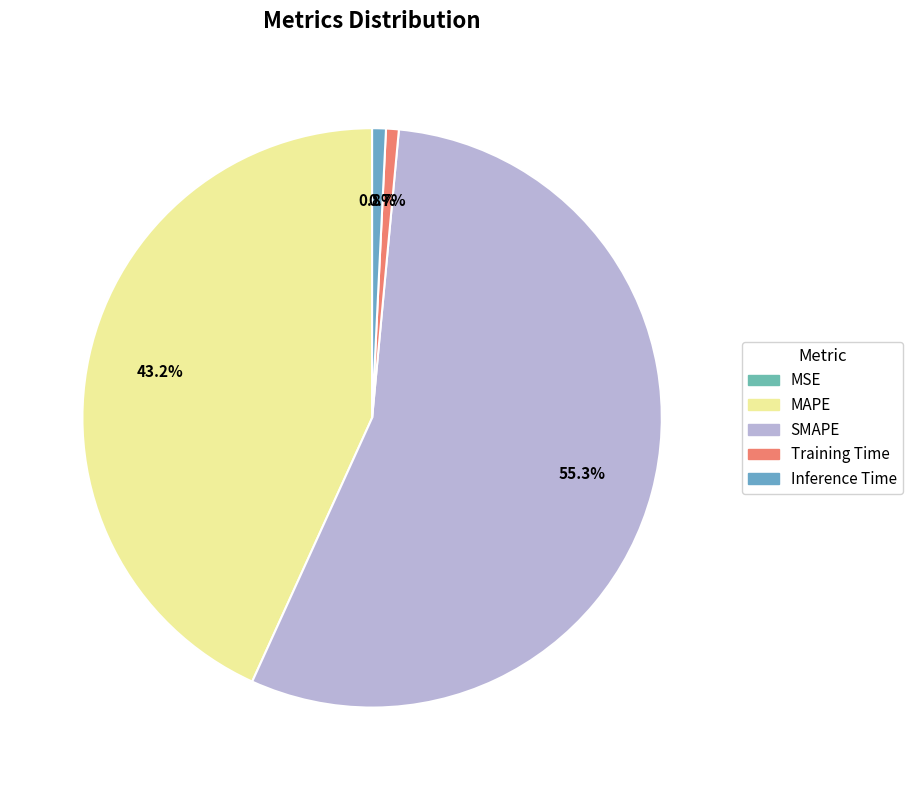

Which slice is the smallest?

MSE